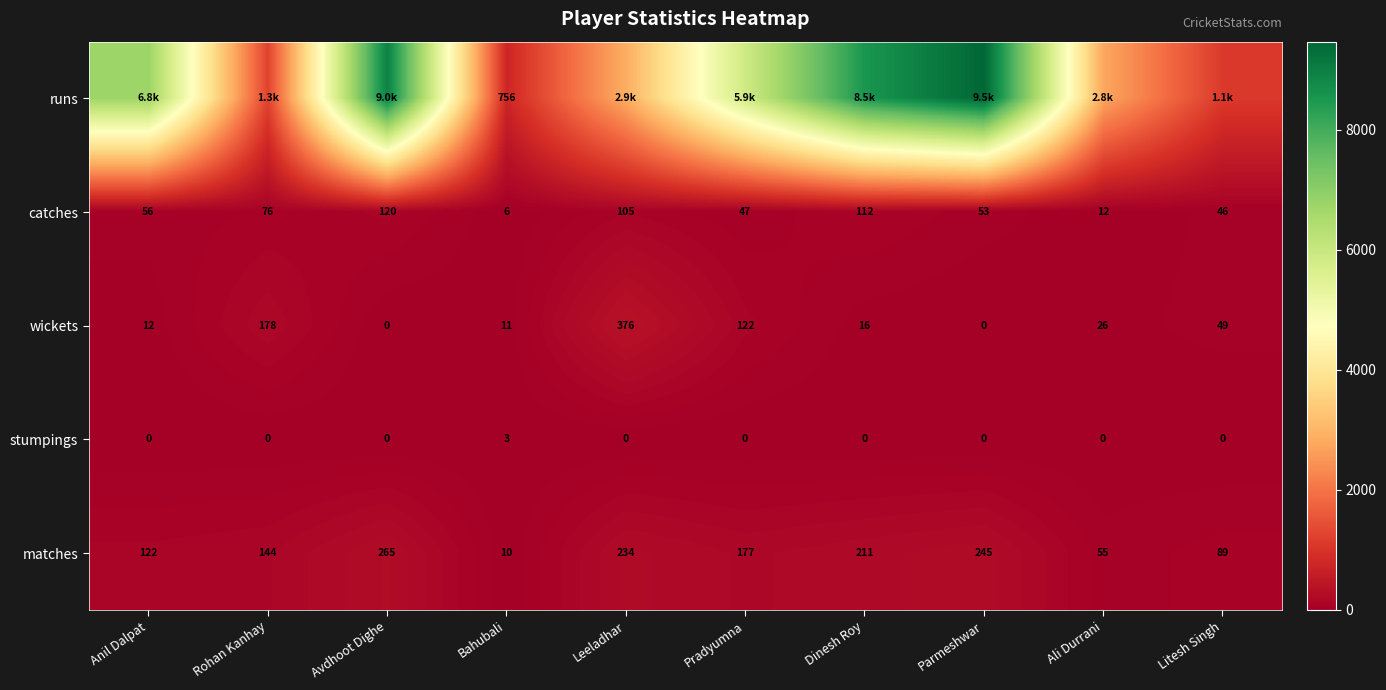

What is the difference between the matches values at Litesh Singh and Bahubali?

79